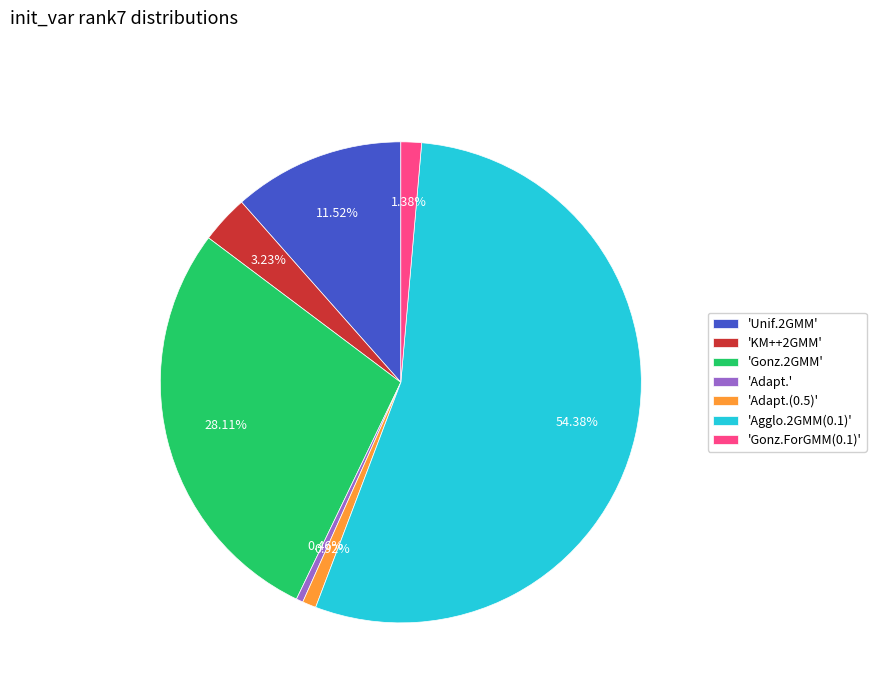

Between 'KM++2GMM' and 'Unif.2GMM', which is larger?

'Unif.2GMM'